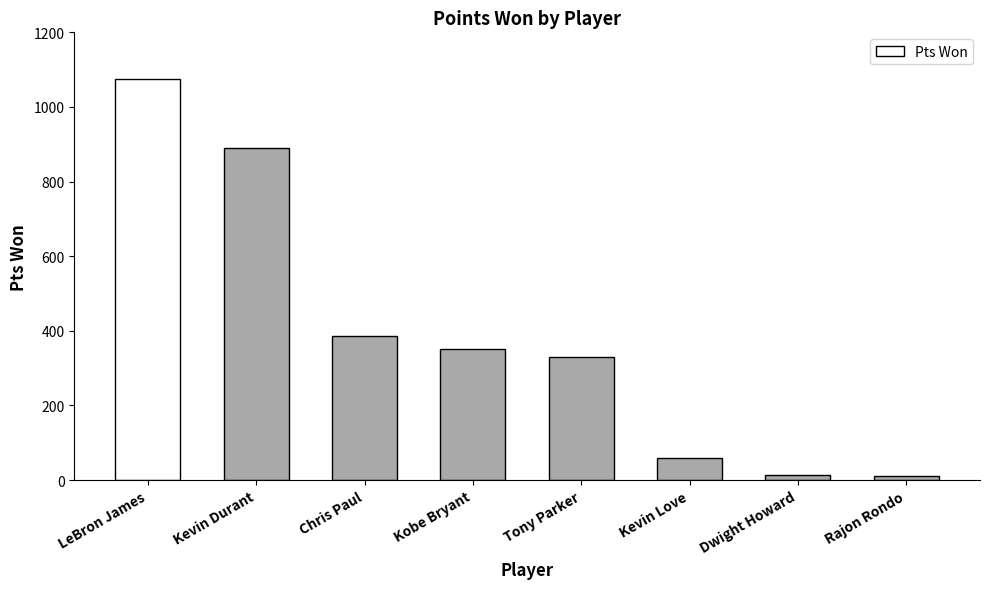

What is the change in value from Chris Paul to Kobe Bryant?

-33